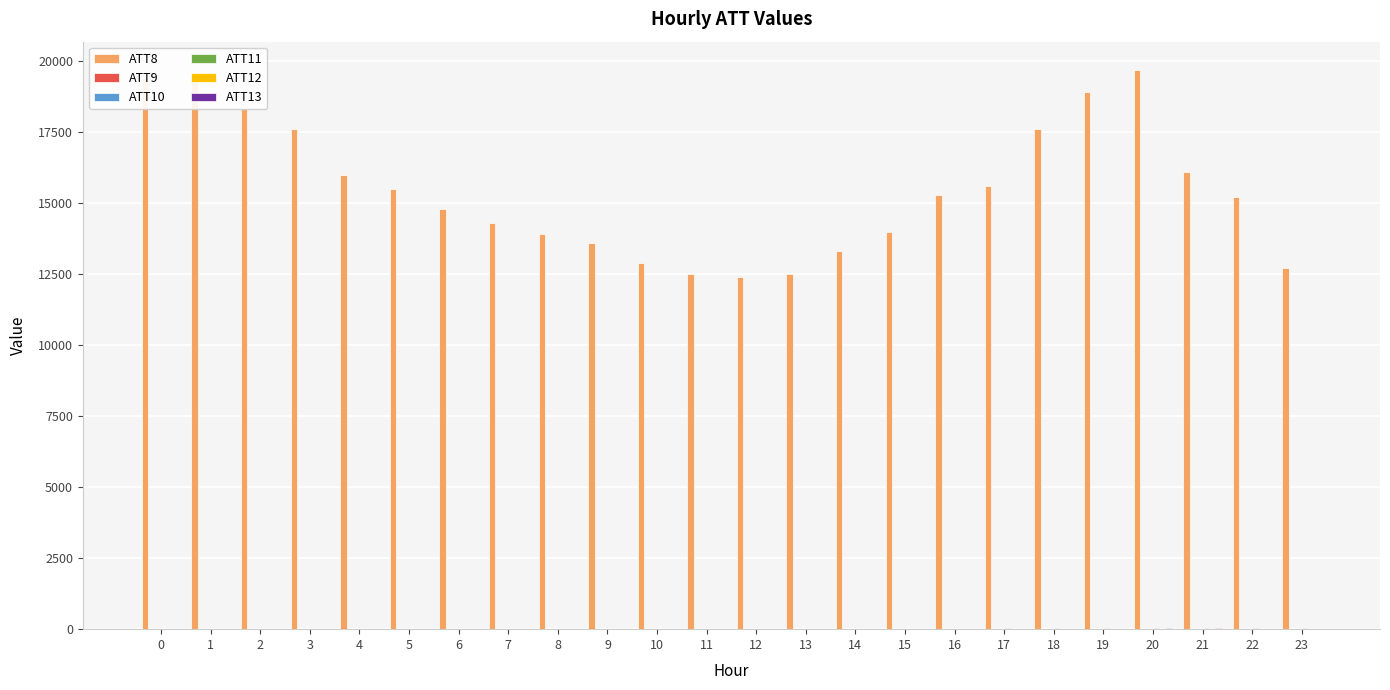

Which series has the largest total across all categories?

ATT8